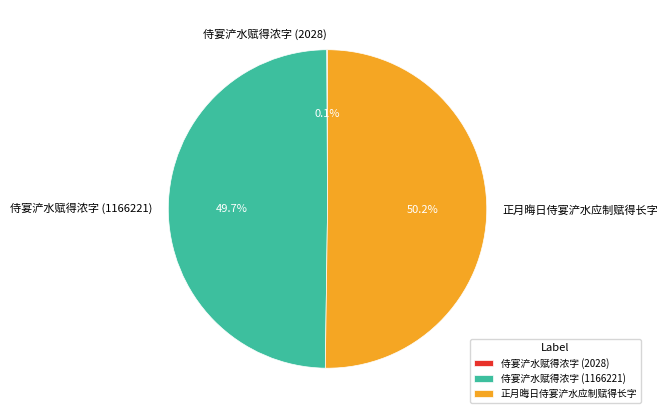

Which slice is the largest?

正月晦日侍宴浐水应制赋得长字